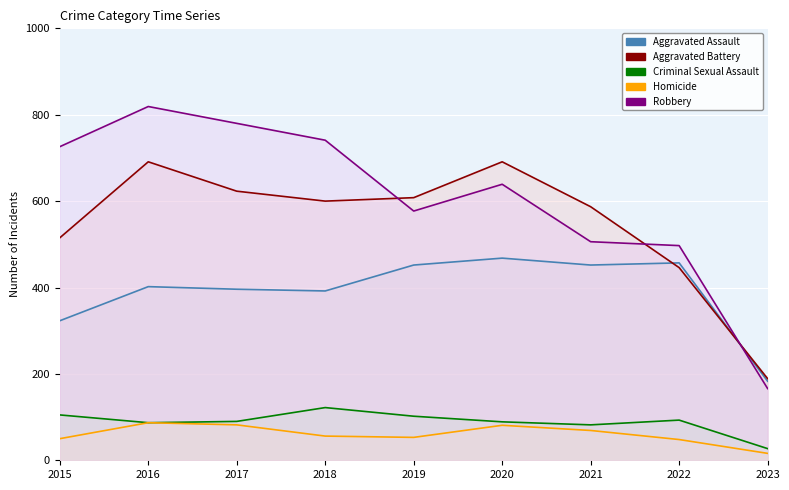

True or false: Aggravated Battery has more than 2 interior local peaks.

False